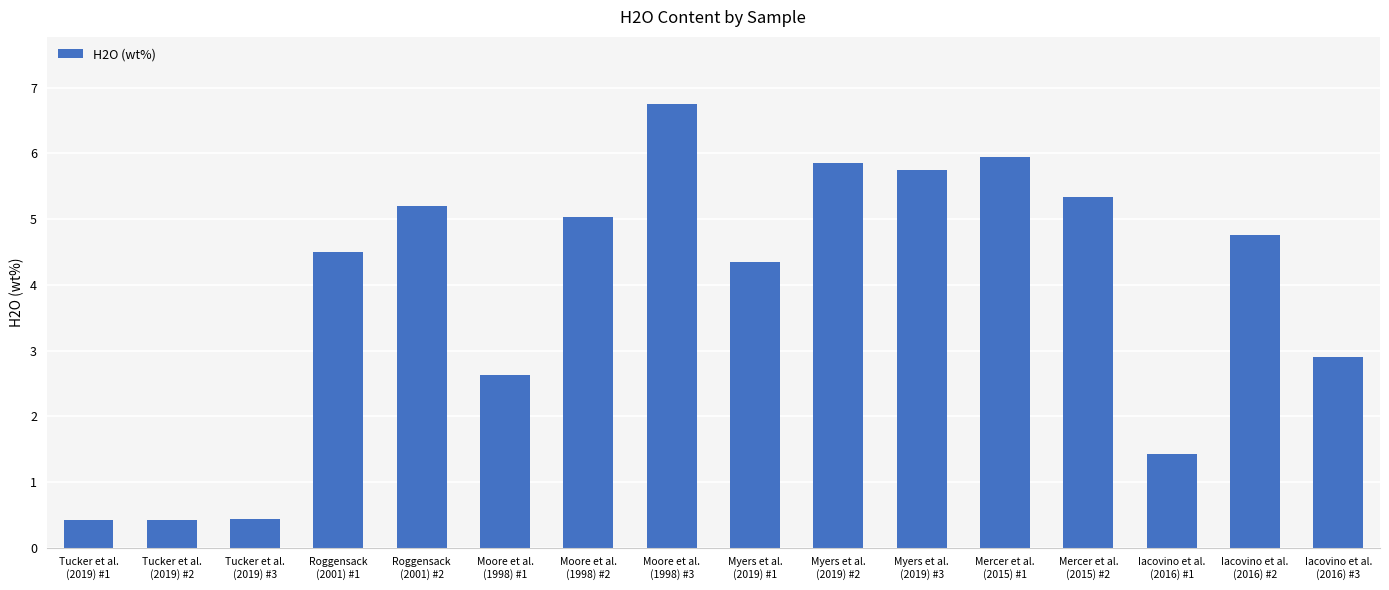

What is the difference between the maximum and minimum values?

6.3